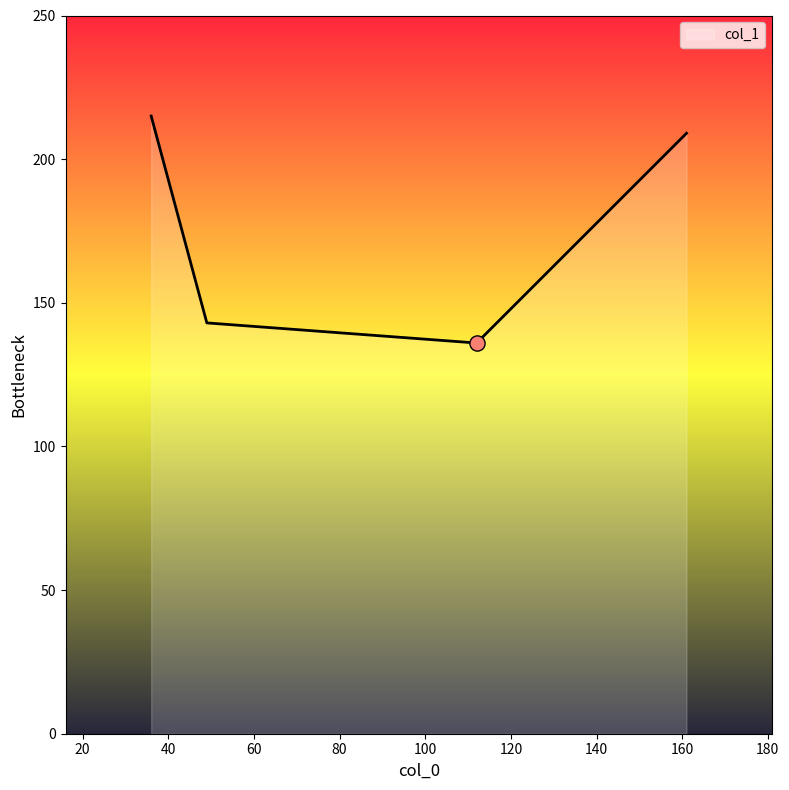

What is the difference between the maximum and second lowest values?

72